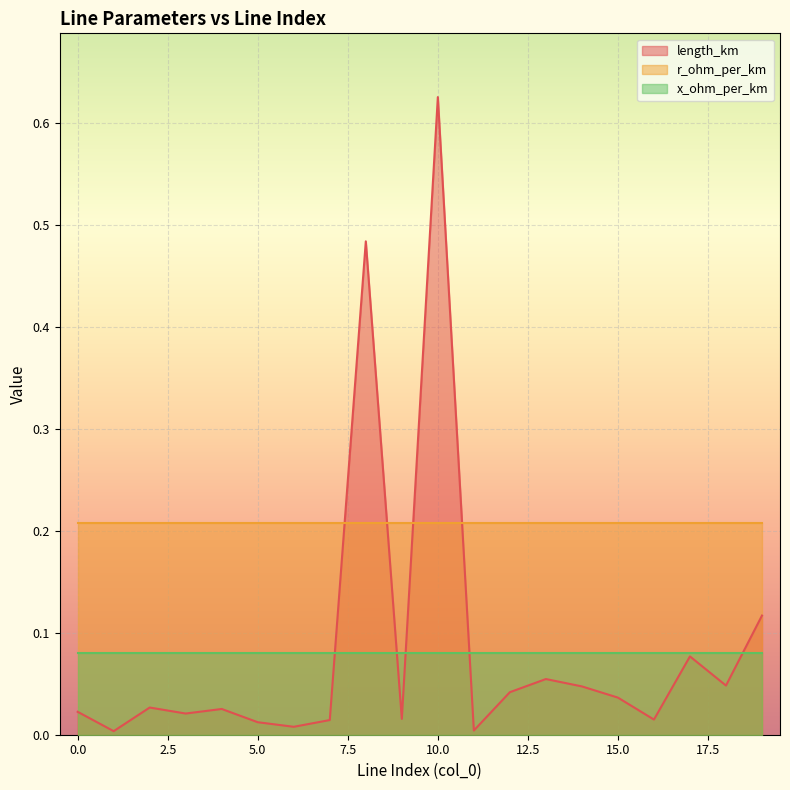

Reading left to right, transcribe all the data shown in this chart.

length_km: 0=0.0	1=0.0	2=0.0	3=0.0	4=0.0	5=0.0	6=0.0	7=0.0	8=0.5	9=0.0	10=0.6	11=0.0	12=0.0	13=0.1	14=0.0	15=0.0	16=0.0	17=0.1	18=0.0	19=0.1
r_ohm_per_km: 0=0.2	1=0.2	2=0.2	3=0.2	4=0.2	5=0.2	6=0.2	7=0.2	8=0.2	9=0.2	10=0.2	11=0.2	12=0.2	13=0.2	14=0.2	15=0.2	16=0.2	17=0.2	18=0.2	19=0.2
x_ohm_per_km: 0=0.1	1=0.1	2=0.1	3=0.1	4=0.1	5=0.1	6=0.1	7=0.1	8=0.1	9=0.1	10=0.1	11=0.1	12=0.1	13=0.1	14=0.1	15=0.1	16=0.1	17=0.1	18=0.1	19=0.1